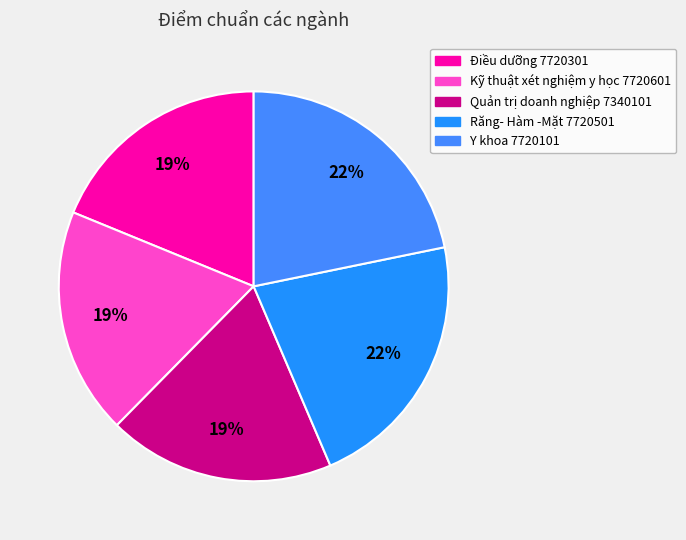

How many segments does this pie chart have?

5